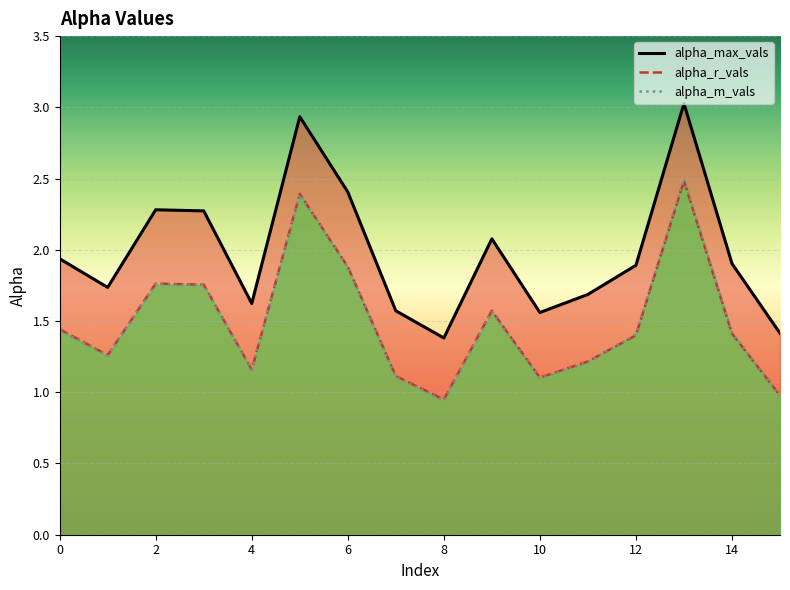

Reading left to right, transcribe all the data shown in this chart.

alpha_max_vals: 0=1.9	1=1.7	2=2.3	3=2.3	4=1.6	5=2.9	6=2.4	7=1.6	8=1.4	9=2.1	10=1.6	11=1.7	12=1.9	13=3.0	14=1.9	15=1.4
alpha_r_vals: 0=1.4	1=1.3	2=1.8	3=1.8	4=1.2	5=2.4	6=1.9	7=1.1	8=0.9	9=1.6	10=1.1	11=1.2	12=1.4	13=2.5	14=1.4	15=1.0
alpha_m_vals: 0=1.4	1=1.3	2=1.8	3=1.8	4=1.2	5=2.4	6=1.9	7=1.1	8=0.9	9=1.6	10=1.1	11=1.2	12=1.4	13=2.5	14=1.4	15=1.0